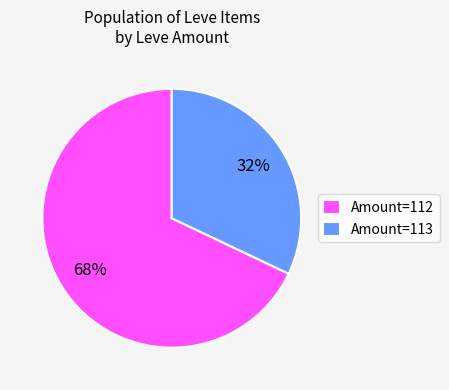

What is the ratio of the value at Amount=113 to the value at Amount=112?

0.5